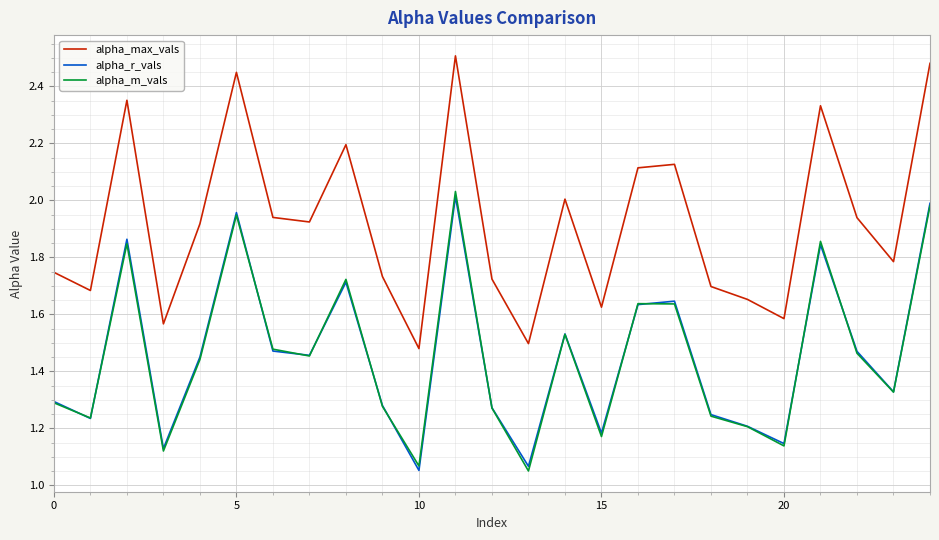

True or false: alpha_r_vals and alpha_max_vals intersect in this chart.

False